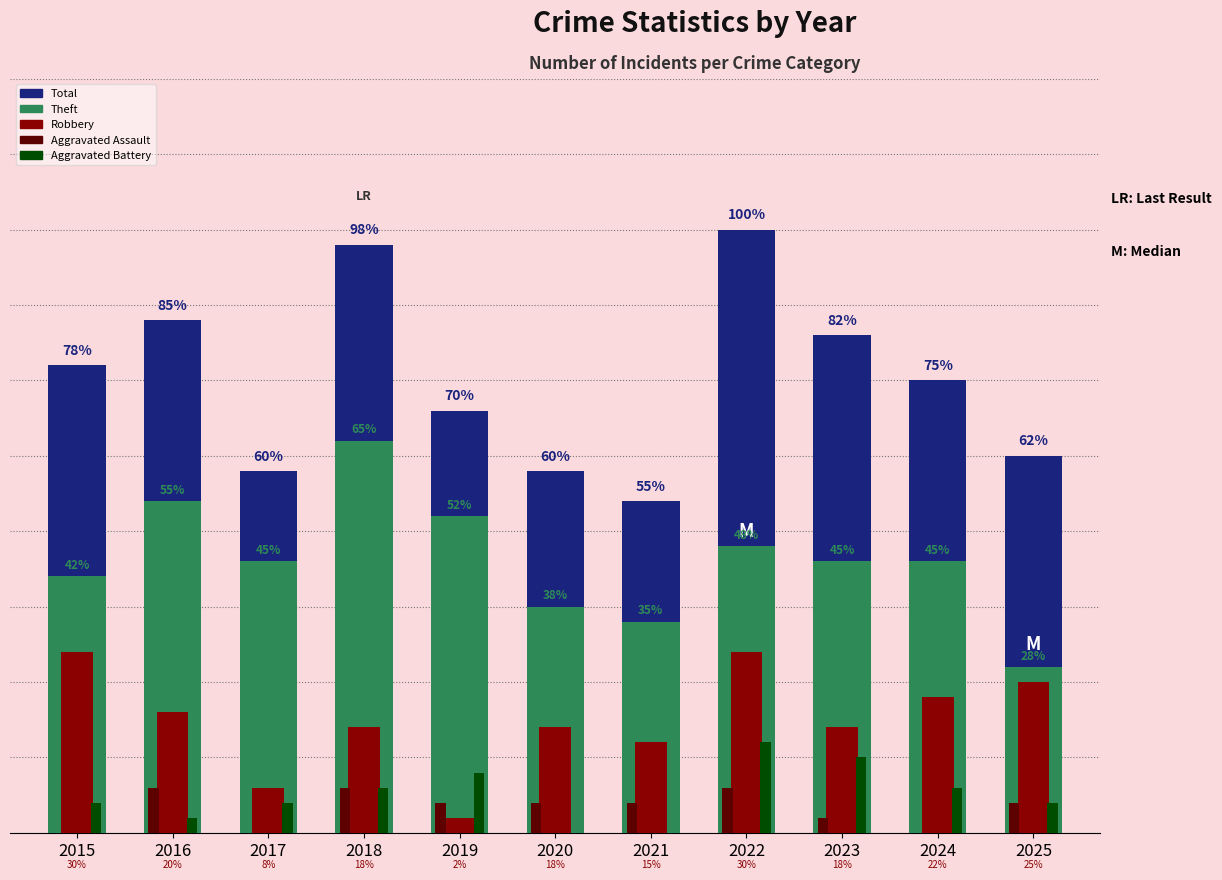

What is the value of the Theft bar at the 3rd from the left?

18